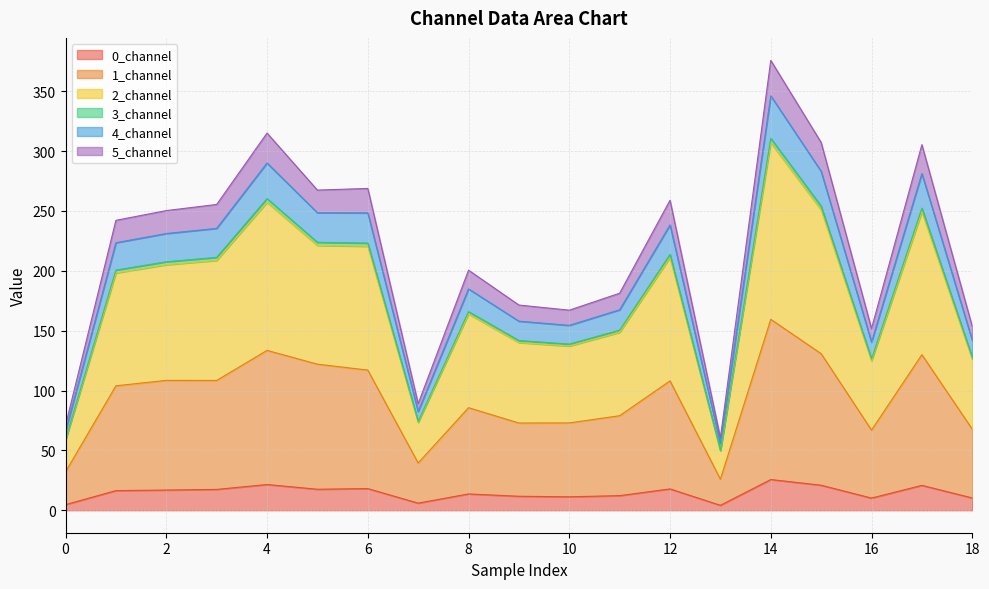

At which category is the sum across all series the highest?

14